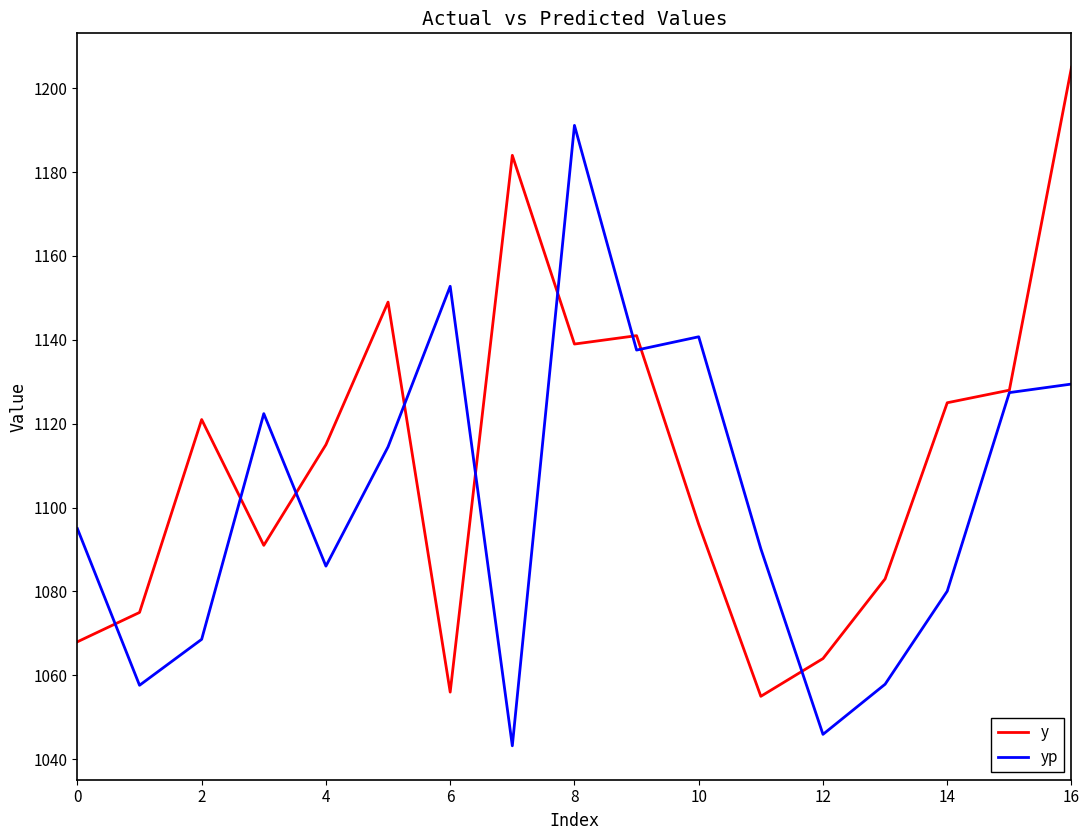

Which series has the largest total across all categories?

y